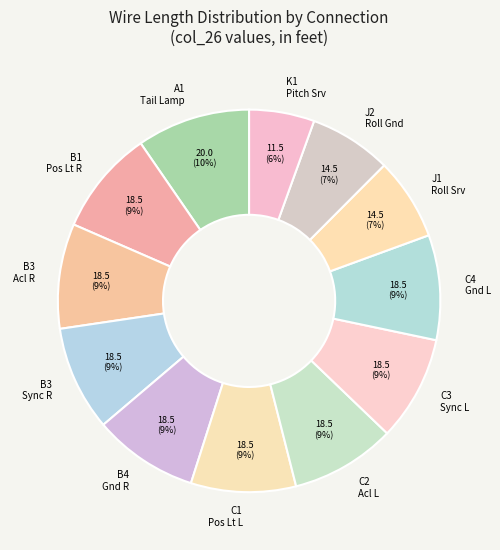

What is the smallest slice in the pie chart?

K1 Pitch Srv